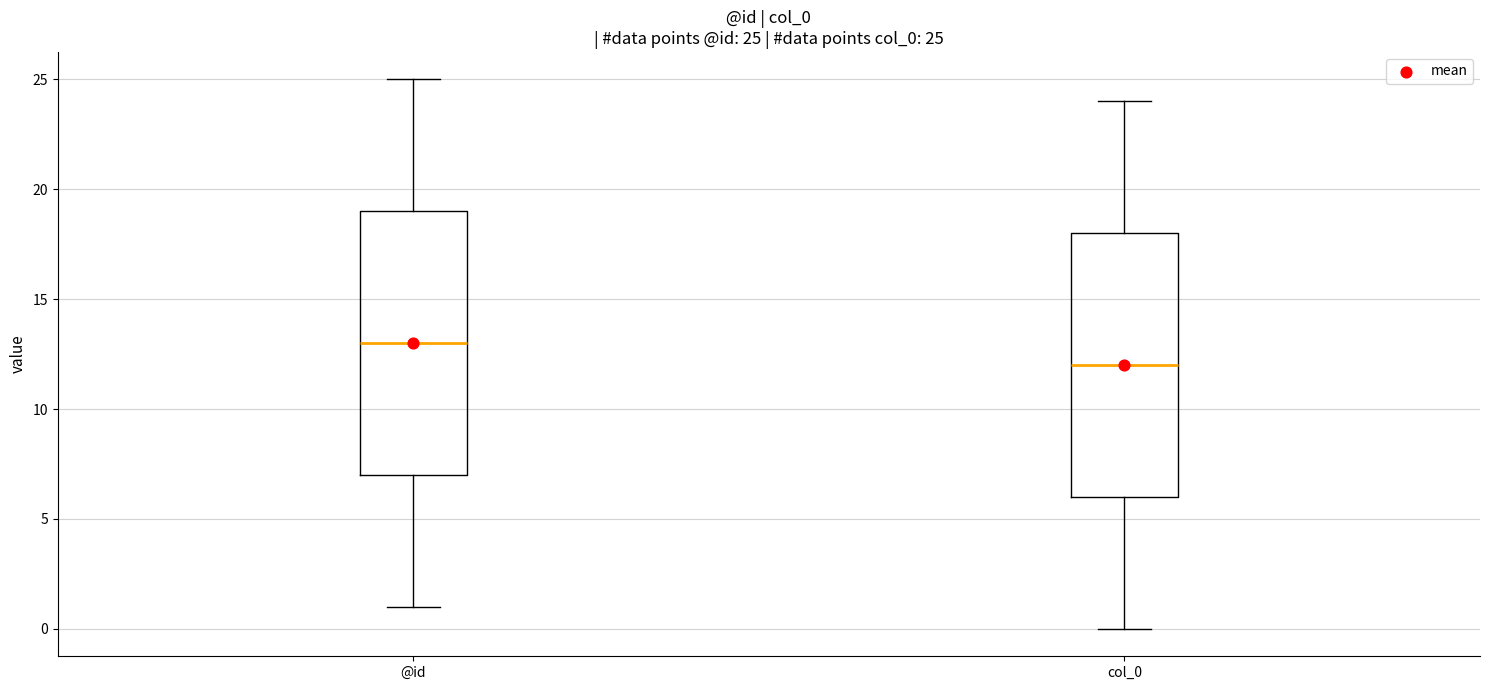

Which box has the lowest median line?

col_0